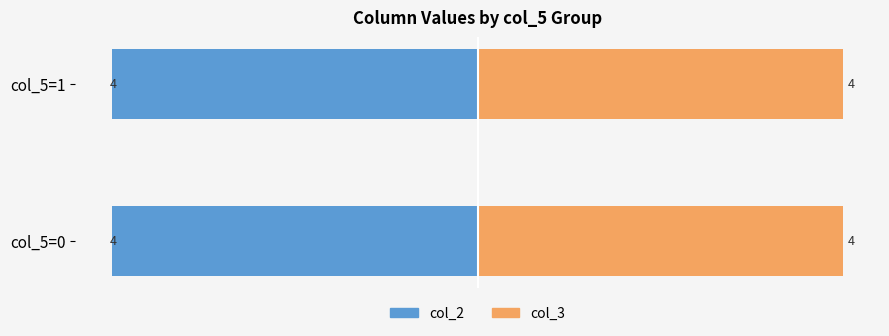

List the series in order of their peak value, highest first.

col_2, col_3